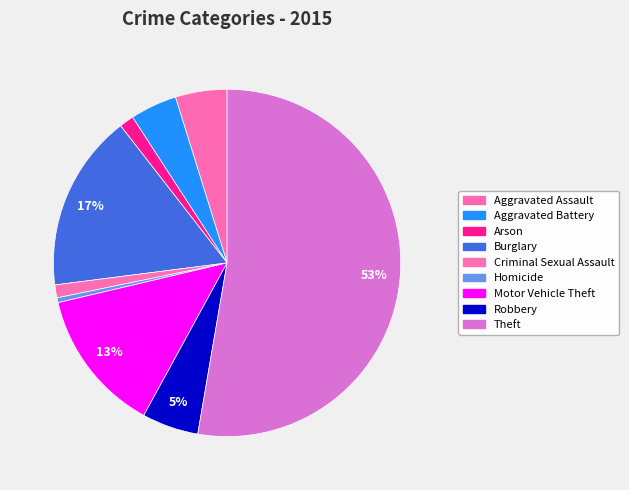

Combined, what portion of the pie is Aggravated Battery and Criminal Sexual Assault?

5.6%